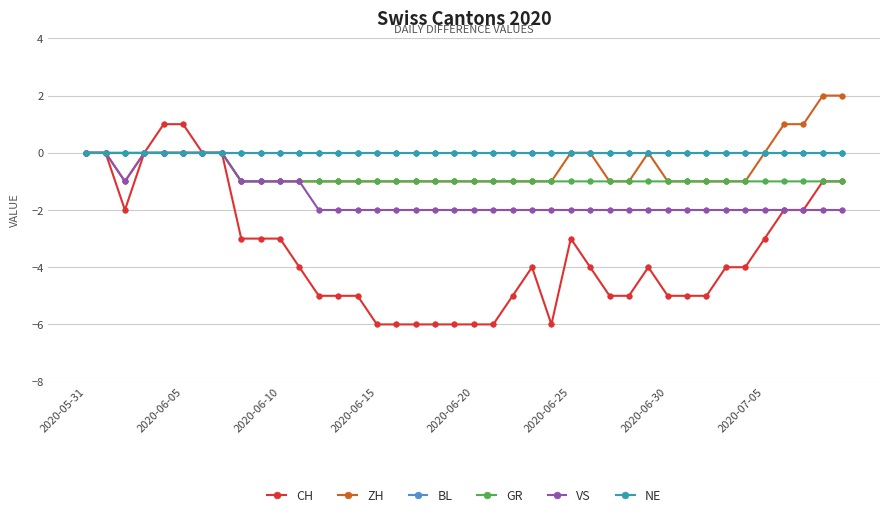

Where does the CH series first go above -4?

2020-05-31